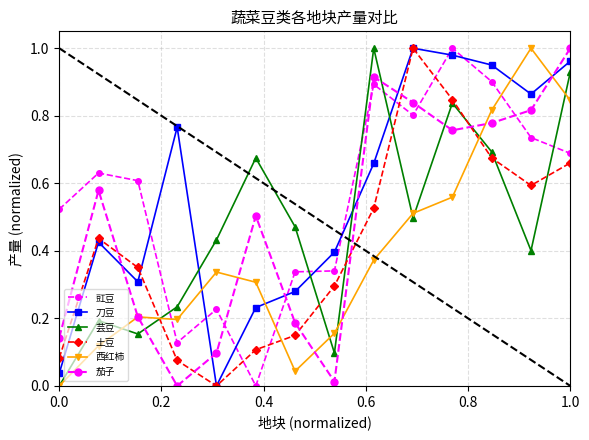

How many values in 西红柿 are above zero?

13